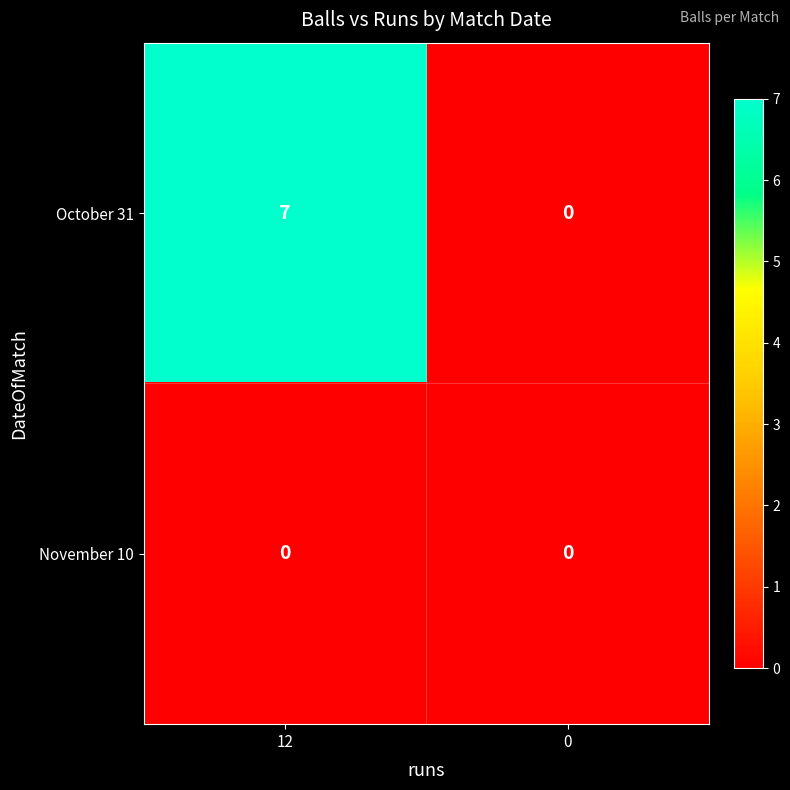

Rank the series by their average value, from highest to lowest.

October 31, November 10